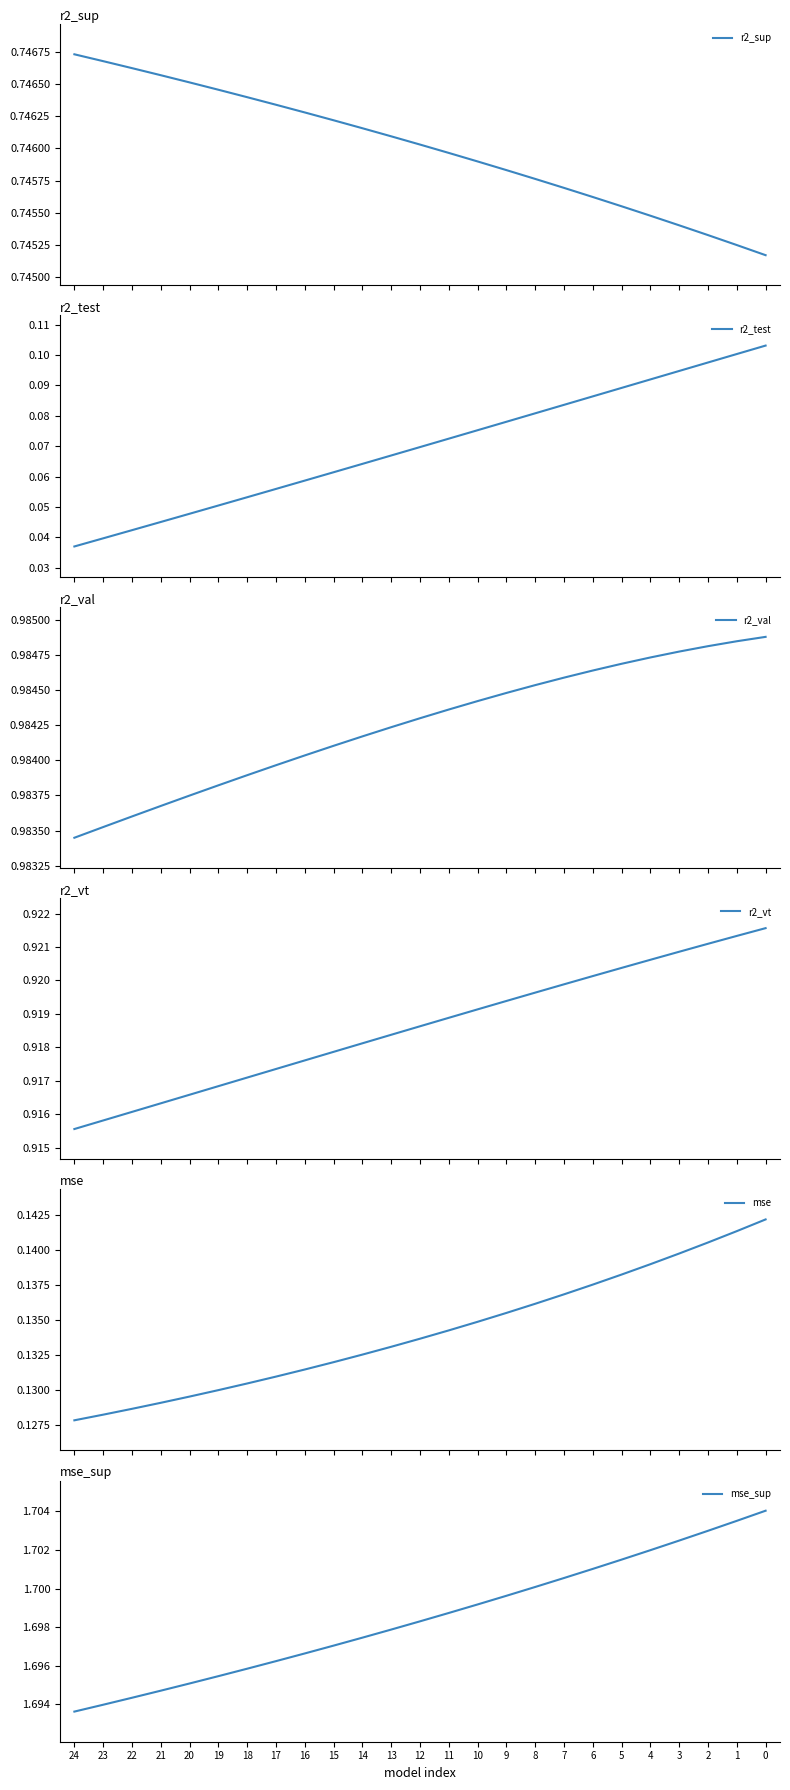

Count the number of data series in this chart.

6